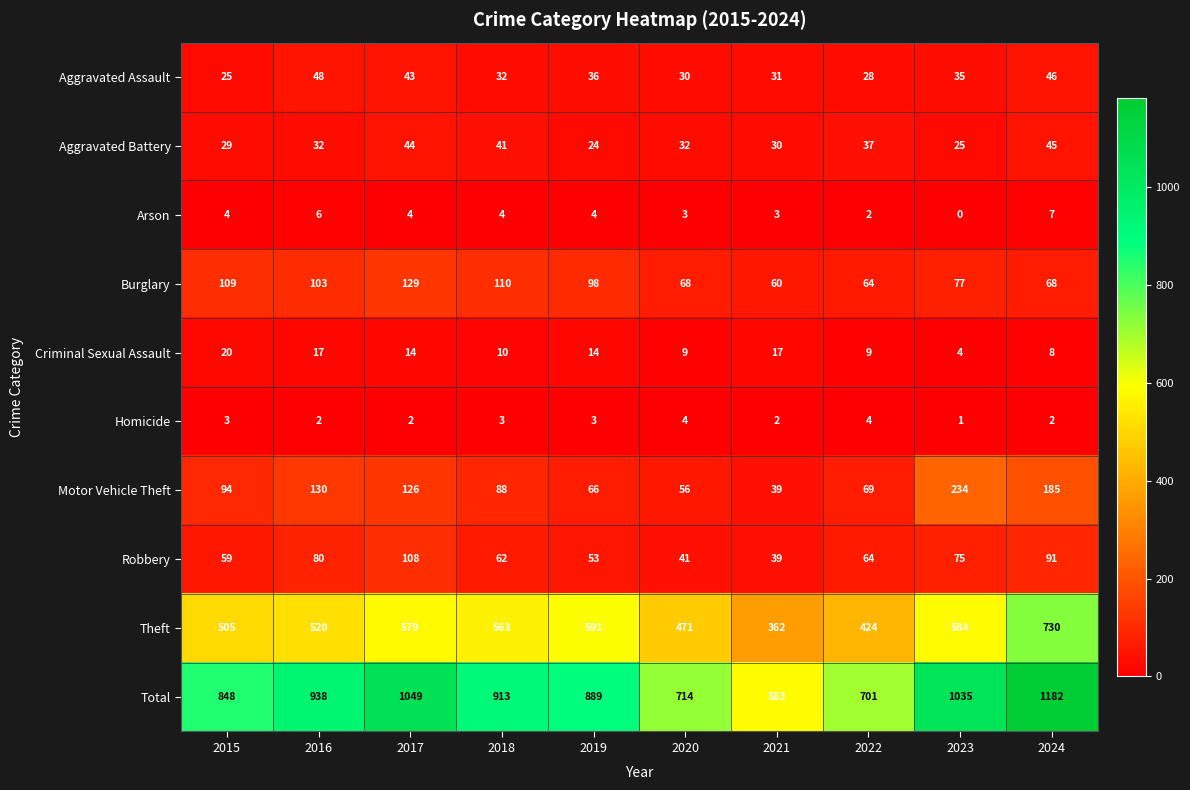

The Theft series shows 1277 at 2024. True or false?

False